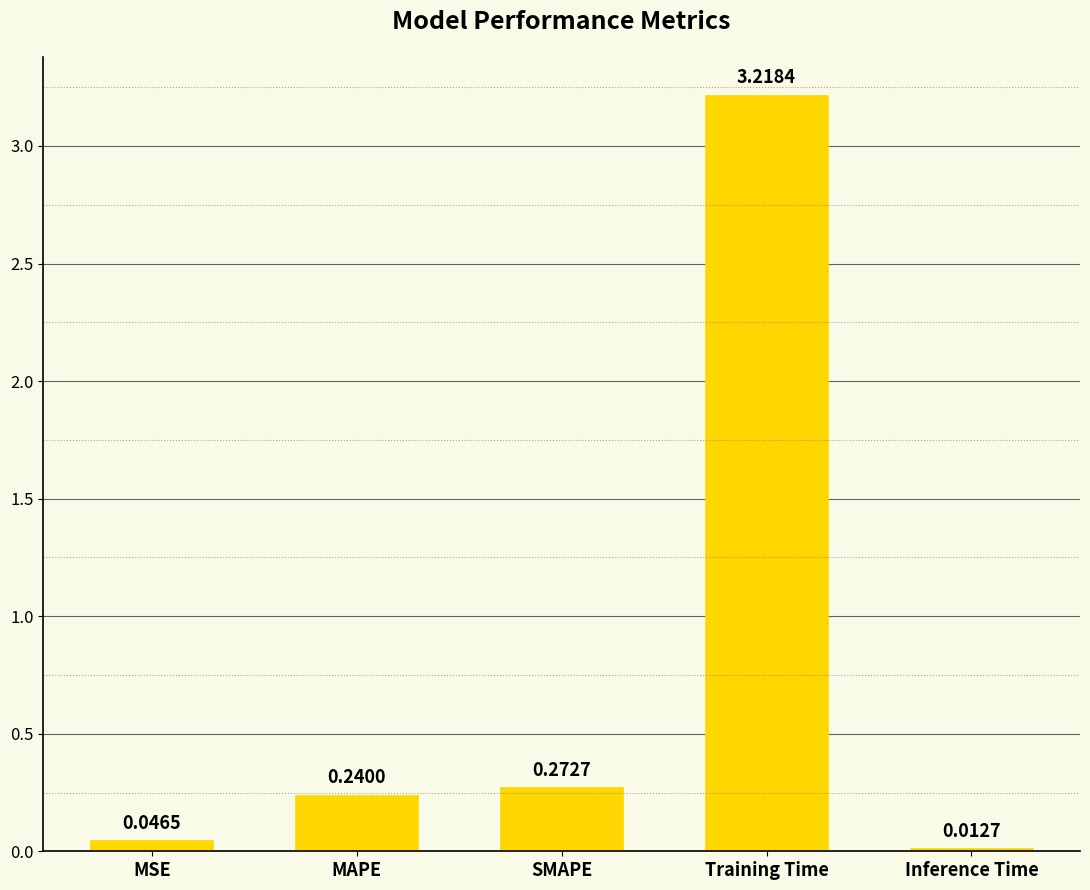

Rank the categories by value from highest to lowest.

Training Time, SMAPE, MAPE, MSE, Inference Time